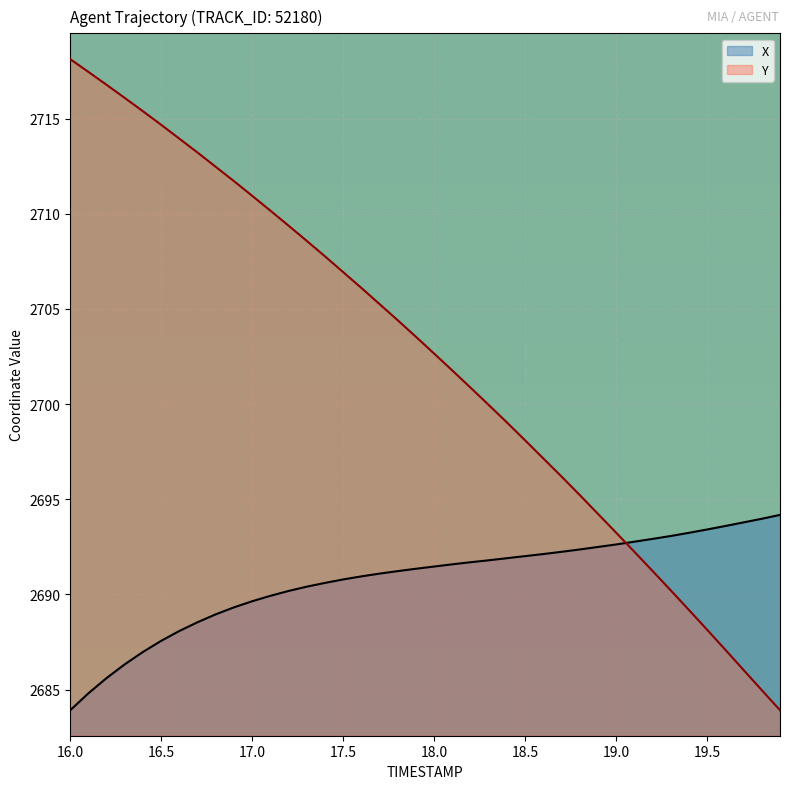

Which series has the widest spread of values?

Y